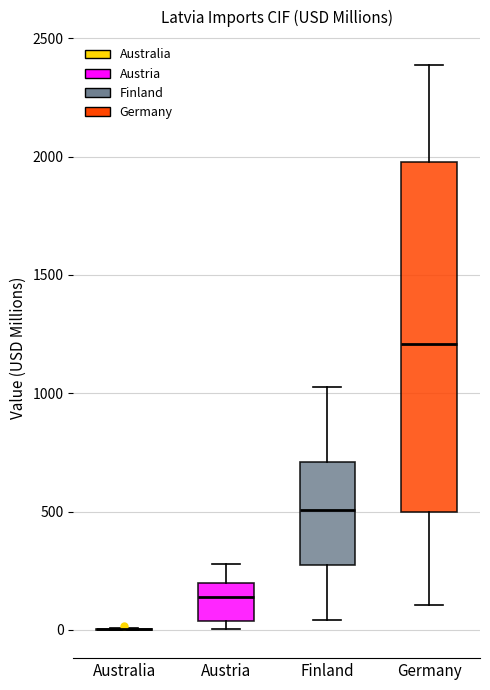

Comparing the boxes themselves (not the whiskers), which one is the tallest?

Germany